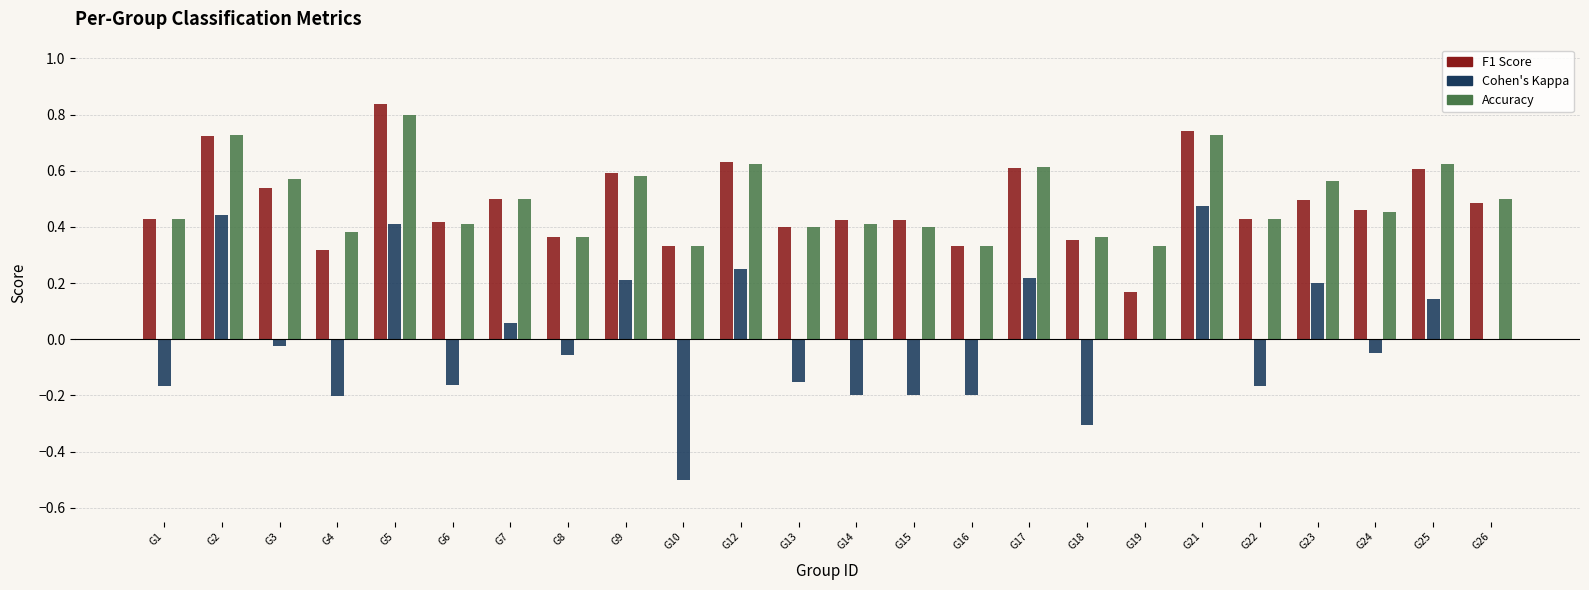

How many groups of bars are there?

24